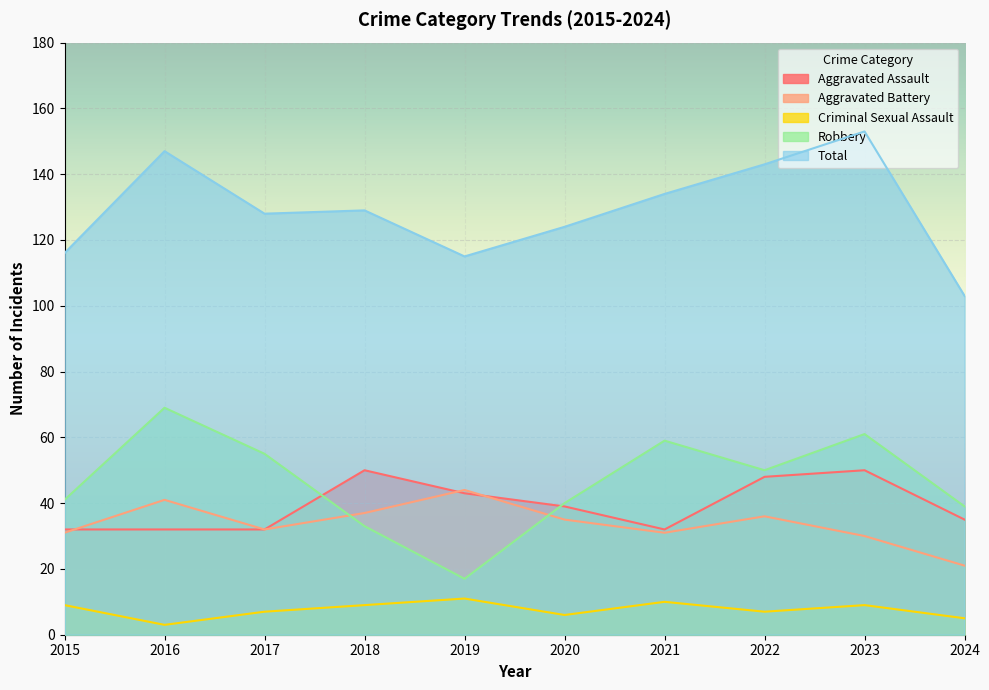

Between 2018 and 2019, which series saw the biggest shift?

Robbery